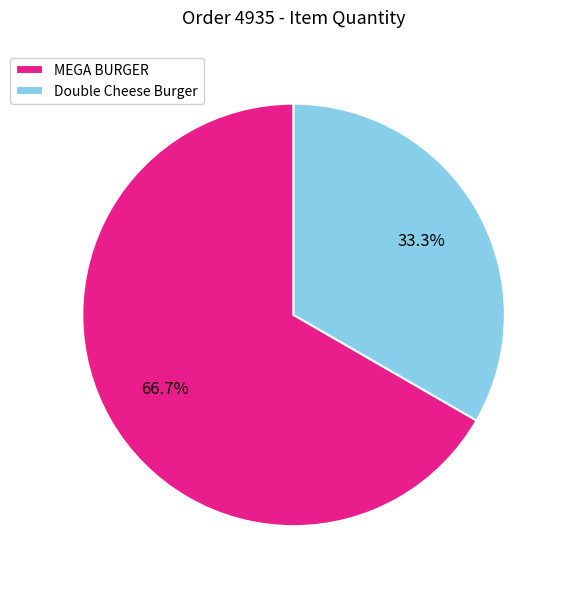

To the nearest percent, what percentage of the pie is MEGA BURGER?

67%